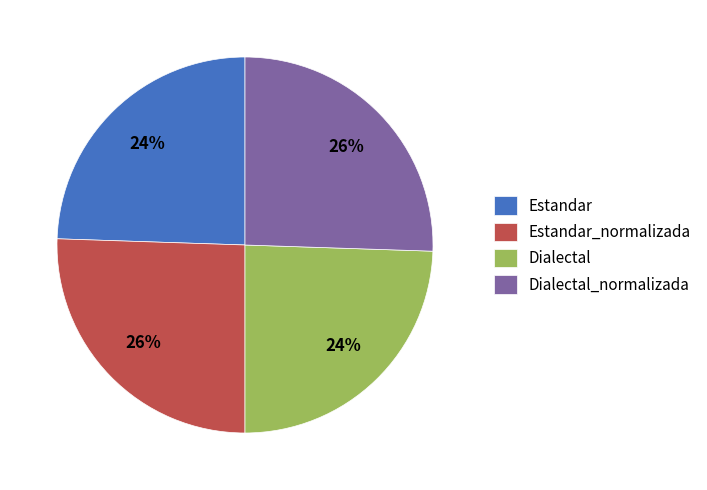

Is there any slice that represents more than half of the pie?

No